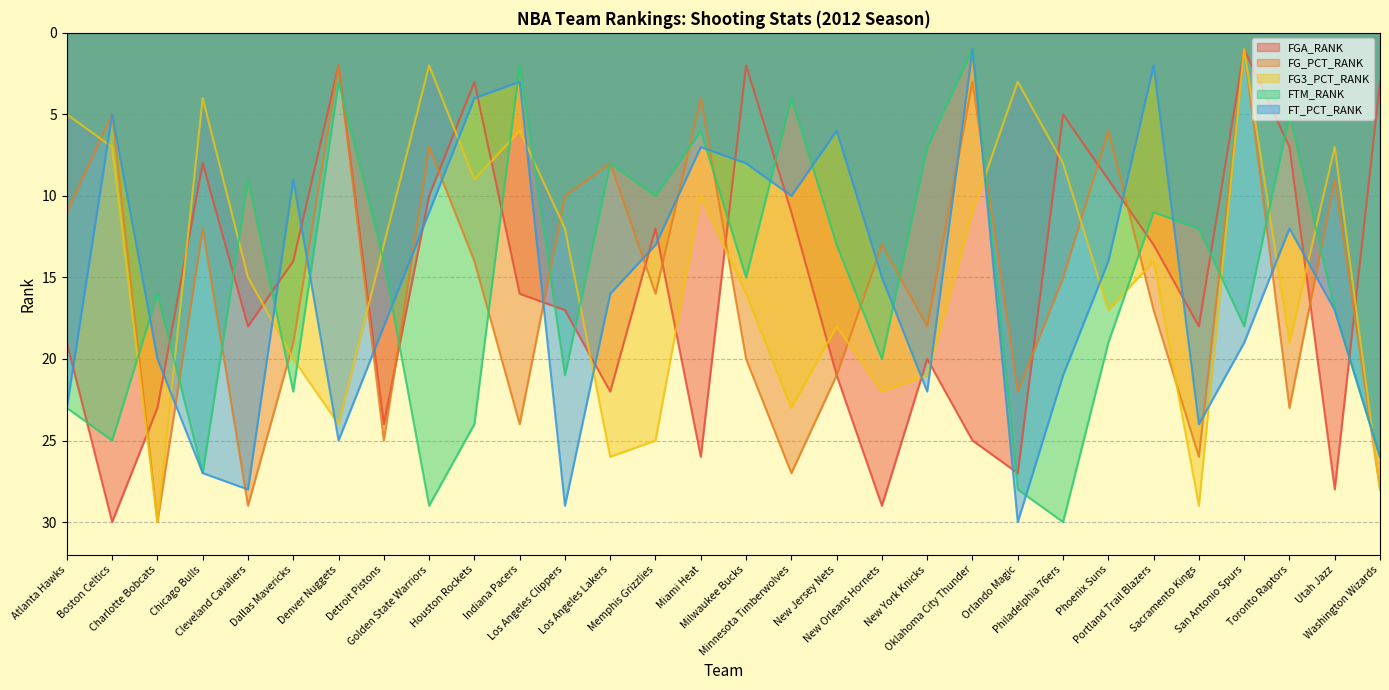

Which series has the largest total across all categories?

FTM_RANK